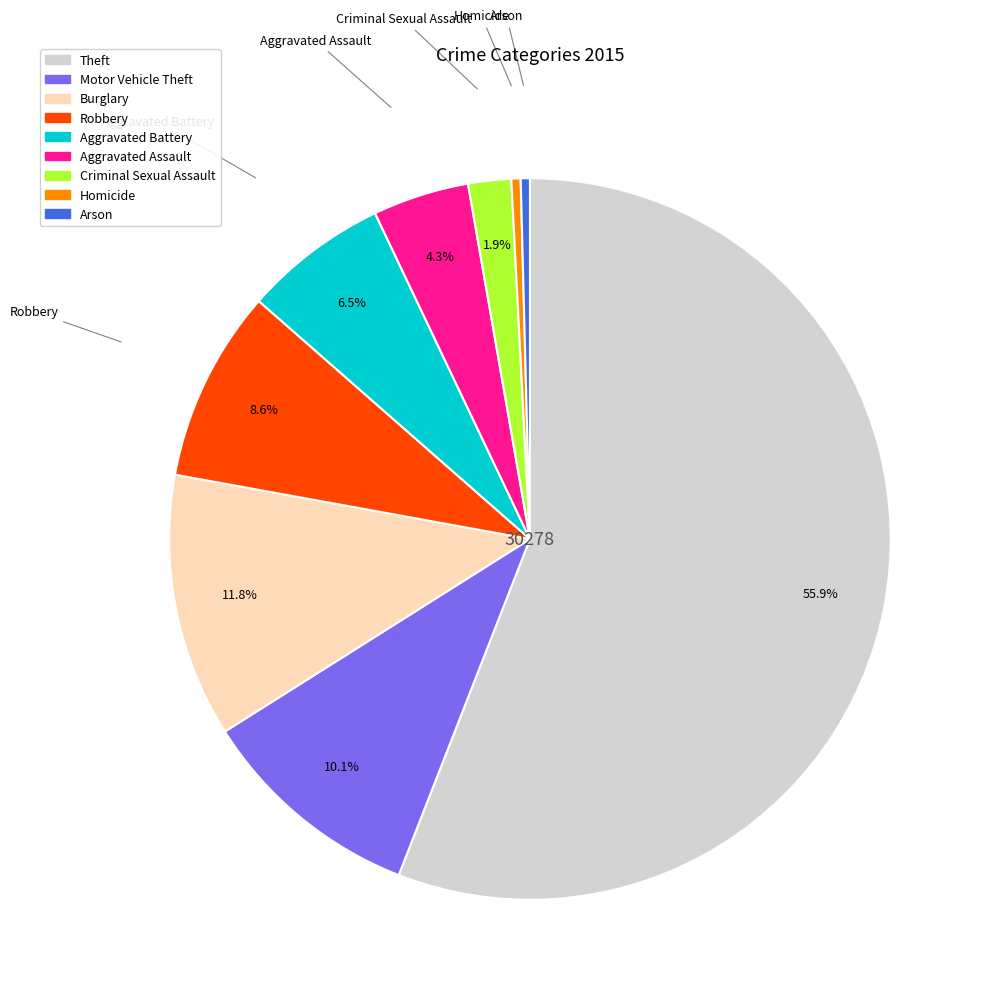

How many segments does this pie chart have?

9